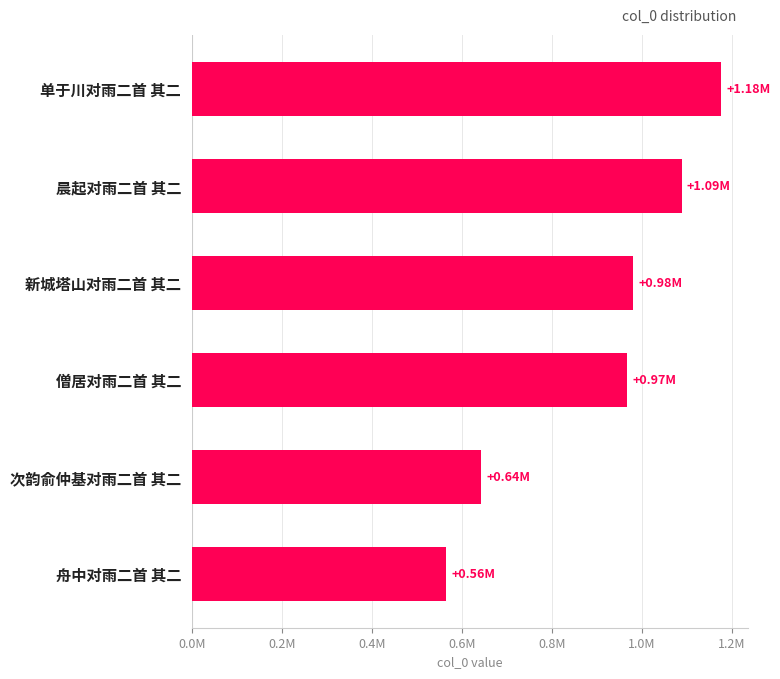

Does the chart contain any negative values?

No